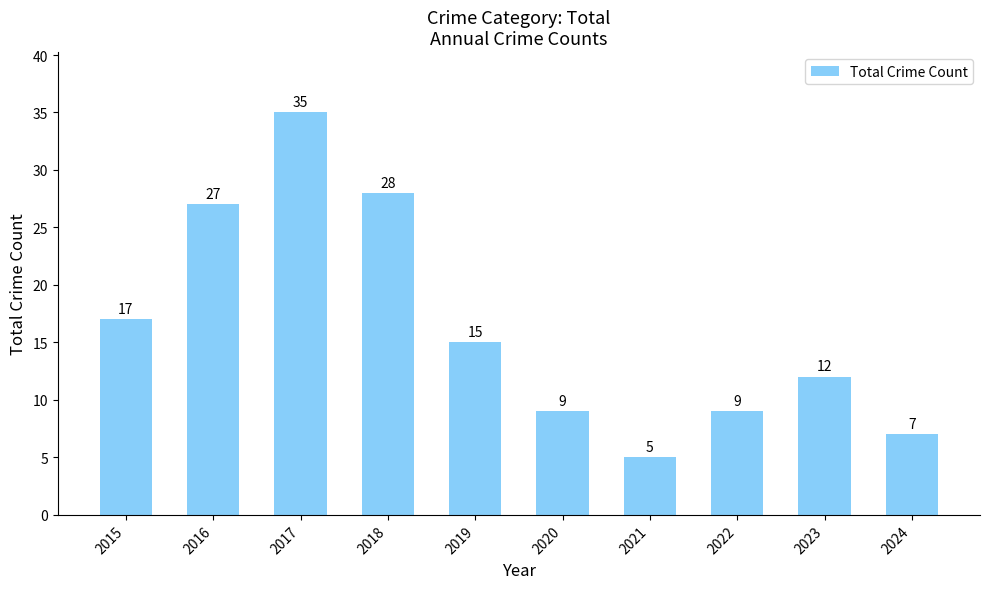

How many data points does each series have?

10